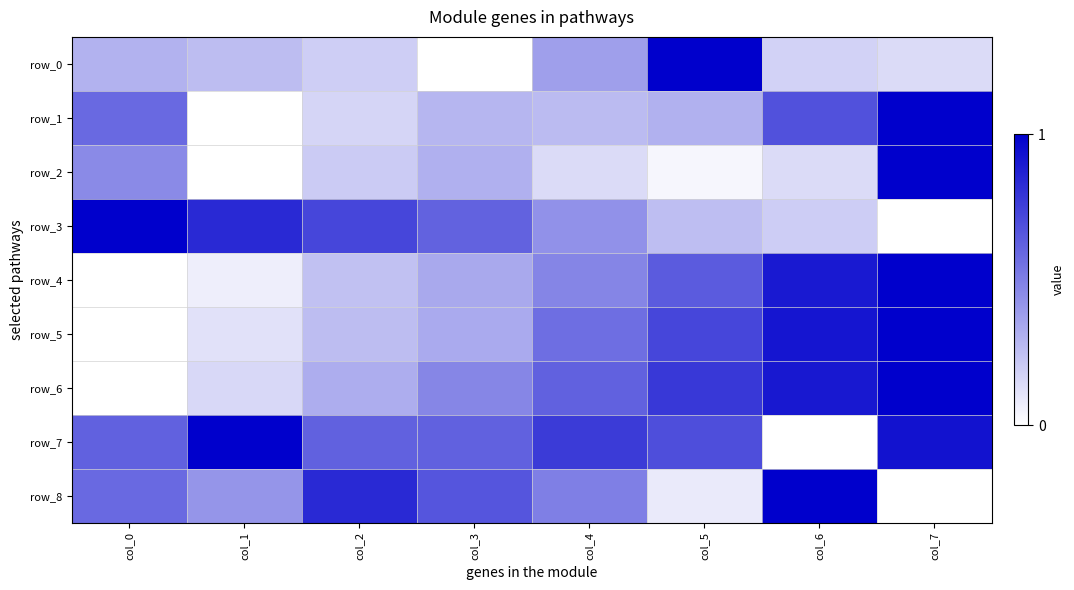

Rank the categories by row_0 value from highest to lowest.

col_5, col_4, col_0, col_1, col_2, col_6, col_7, col_3